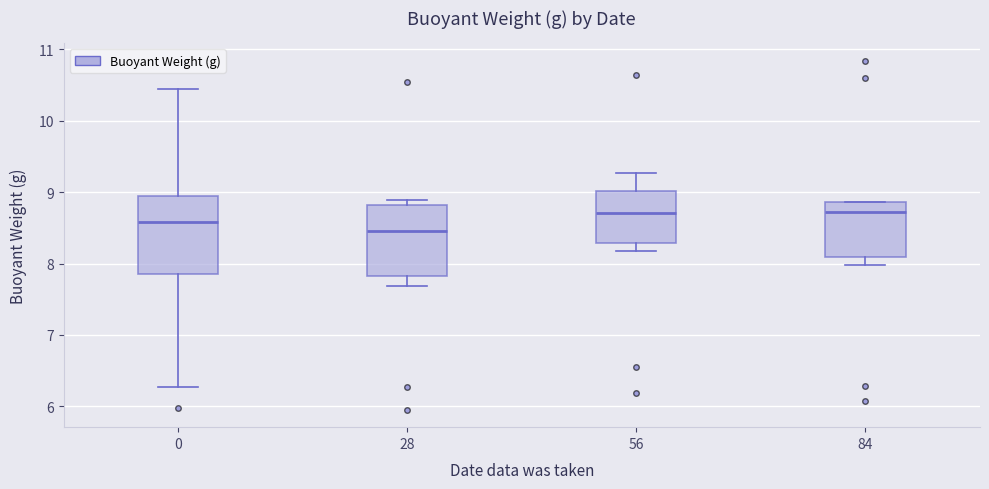

Where does the median line of the box at x = 56 sit on the y-axis? The values are not printed on the chart, so give them approximately, as read against the axis.

8.7